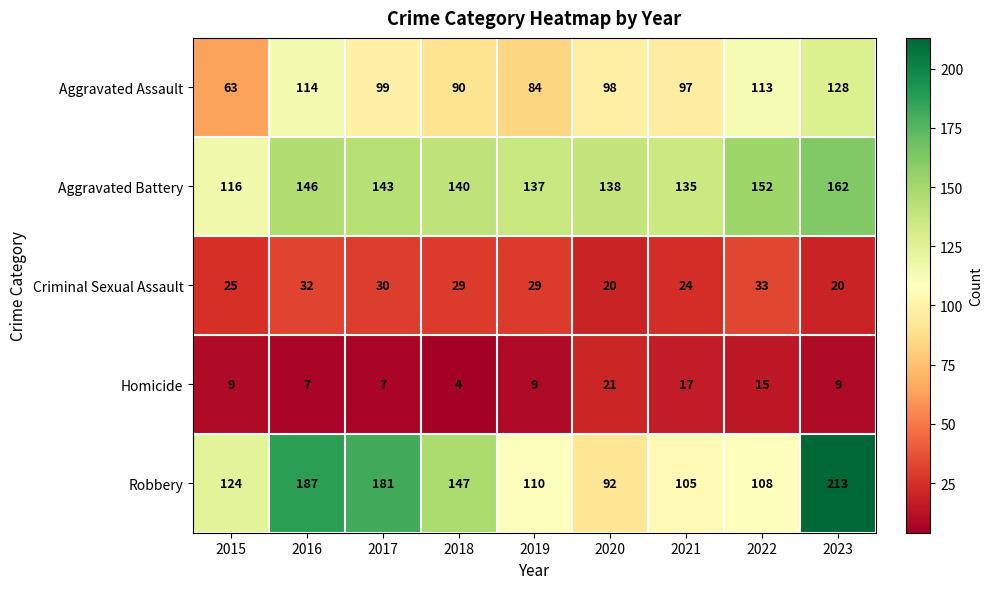

The Homicide series shows 12 at 2016. True or false?

False